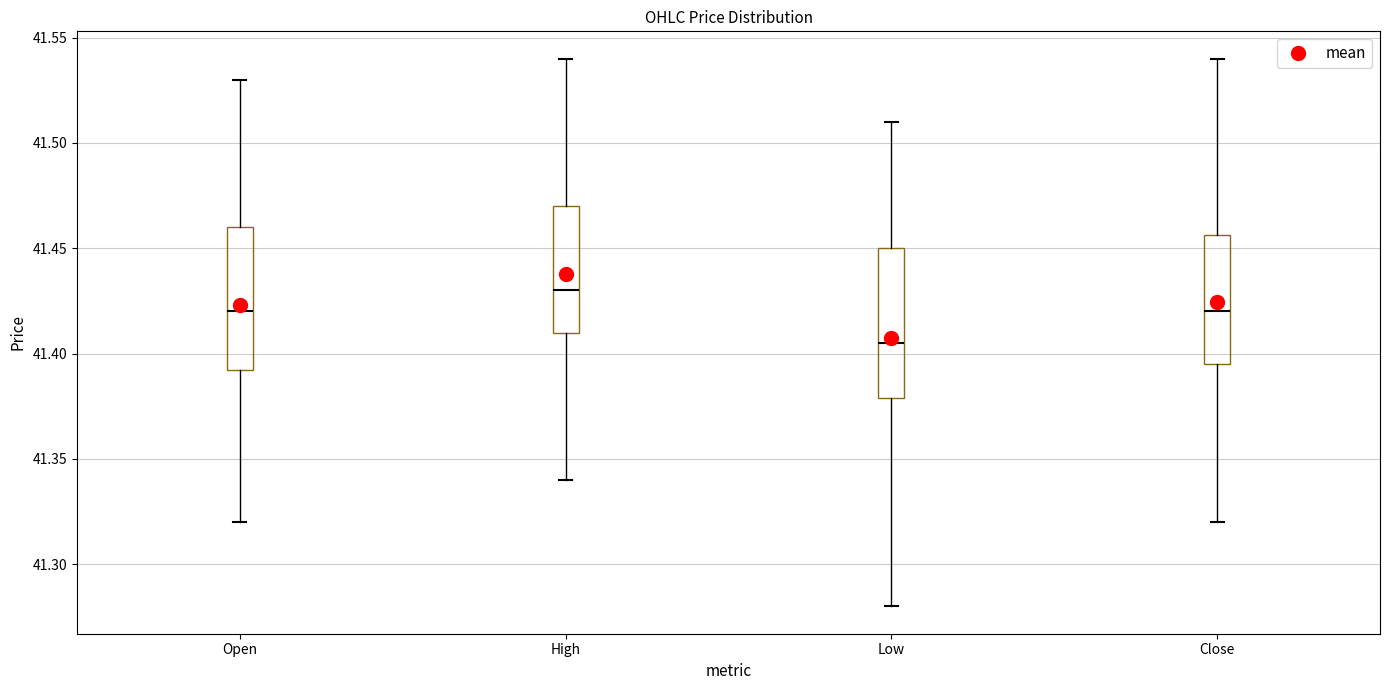

Reading left to right, read every box against the y-axis: the position of its median line, the range the box covers, and the ends of its whiskers. The values are not printed on the chart, so give them approximately, as read against the axis.

Open: median 41.420, box 41.390 to 41.460, whiskers 41.320 to 41.530
High: median 41.430, box 41.410 to 41.470, whiskers 41.340 to 41.540
Low: median 41.405, box 41.380 to 41.450, whiskers 41.280 to 41.510
Close: median 41.420, box 41.395 to 41.455, whiskers 41.320 to 41.540